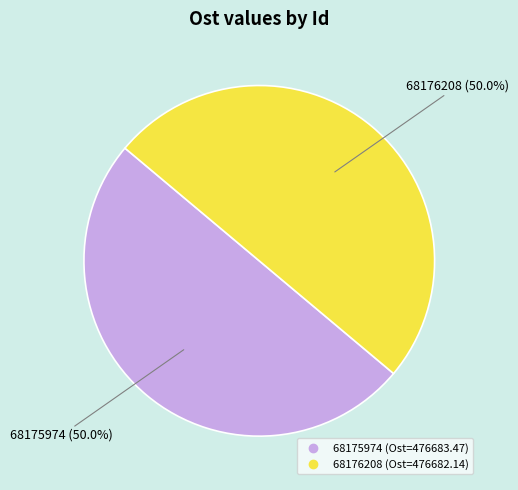

What percentage is the 68176208 slice, to the nearest percent?

50%